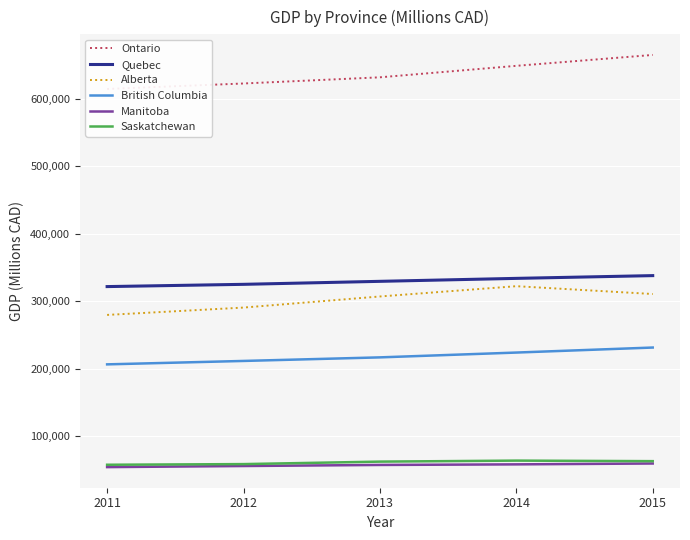

At which category is the sum across all series the highest?

2015